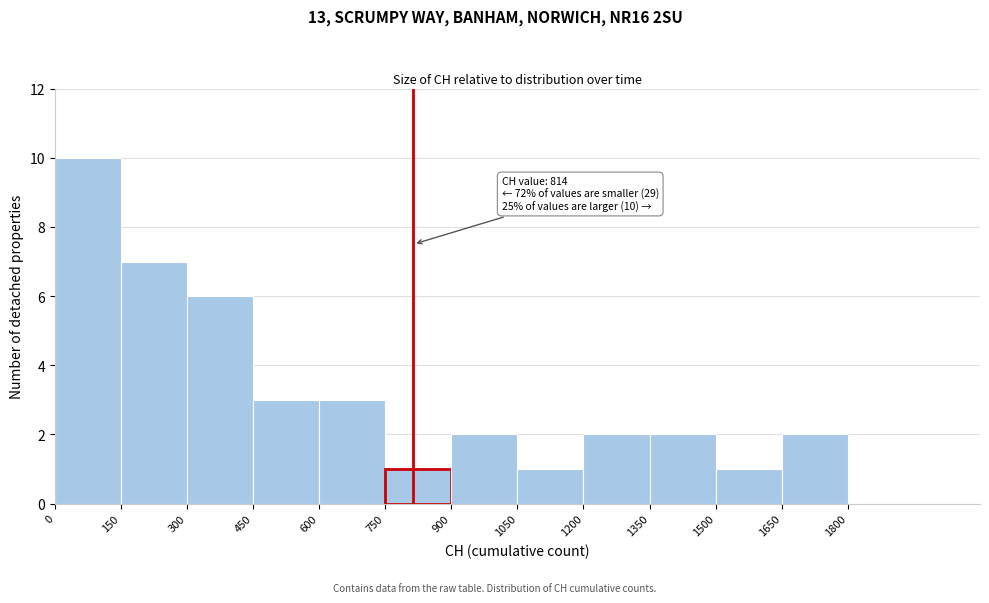

Over which range of the x-axis is the bar tallest?

0 to 150